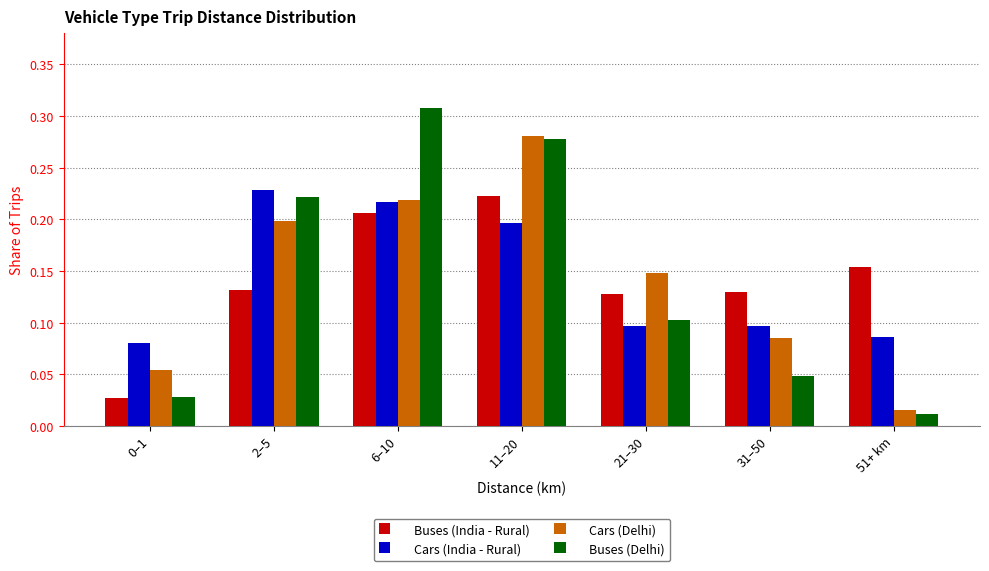

The Cars (Delhi) series shows 0.4 at 6–10. True or false?

False